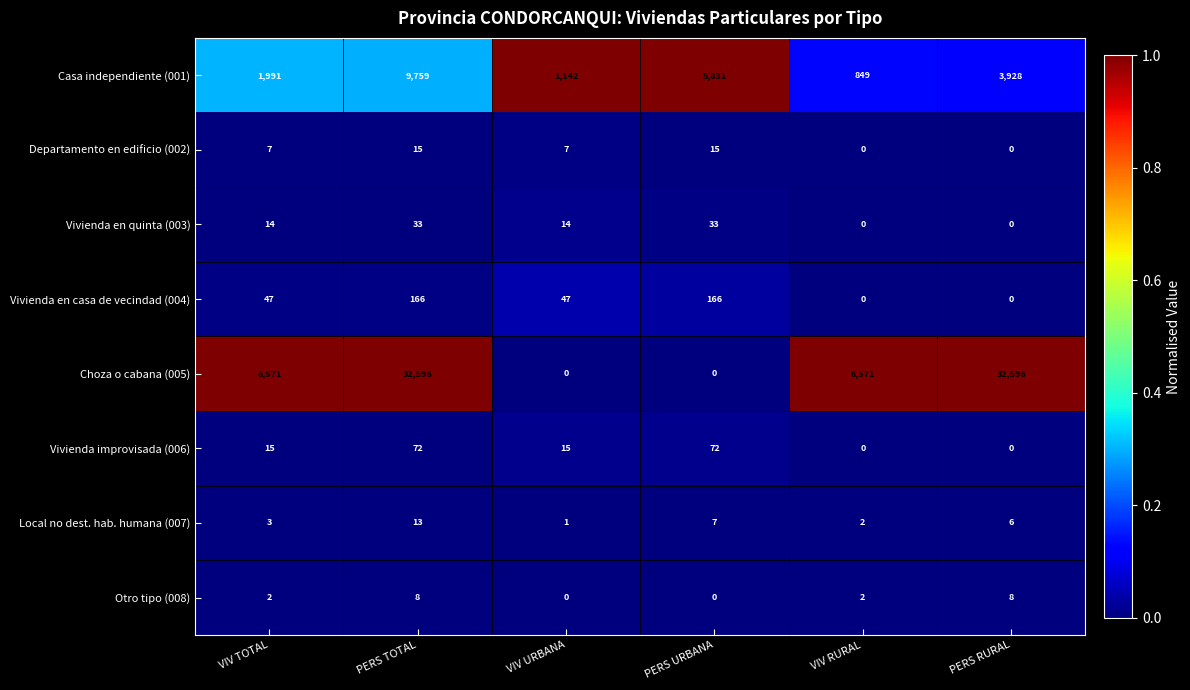

Which series changed the most between PERS TOTAL and PERS RURAL?

Casa independiente (001)